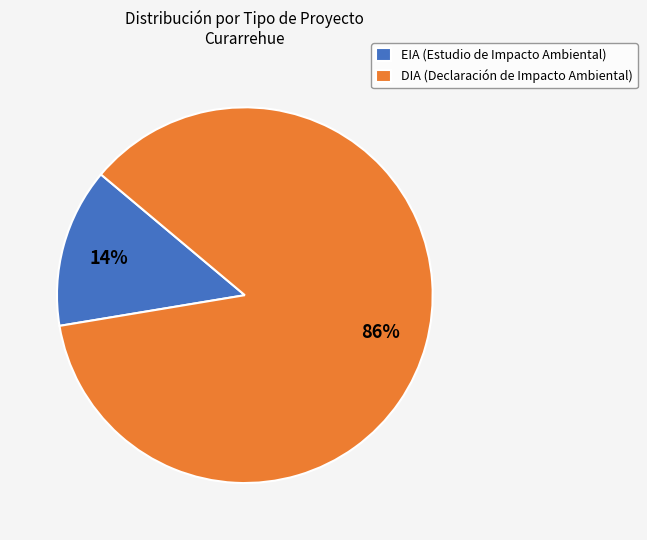

How many segments does this pie chart have?

2